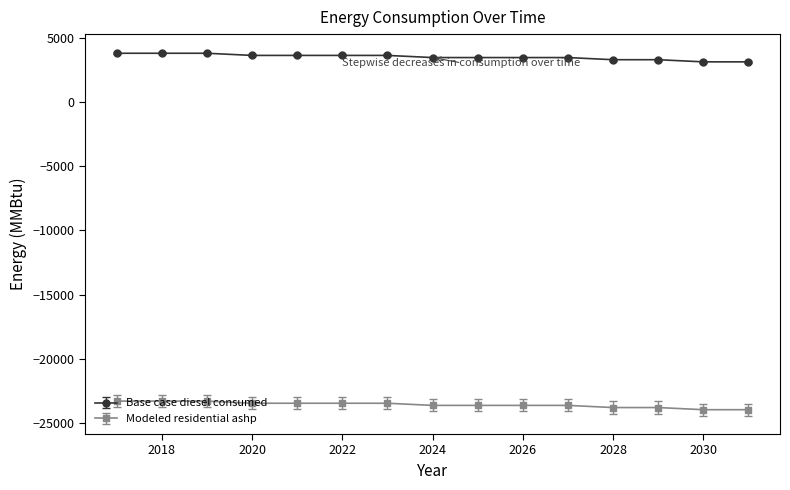

What is the value of the Modeled residential ashp point at the 2nd from the left?

-23268.5